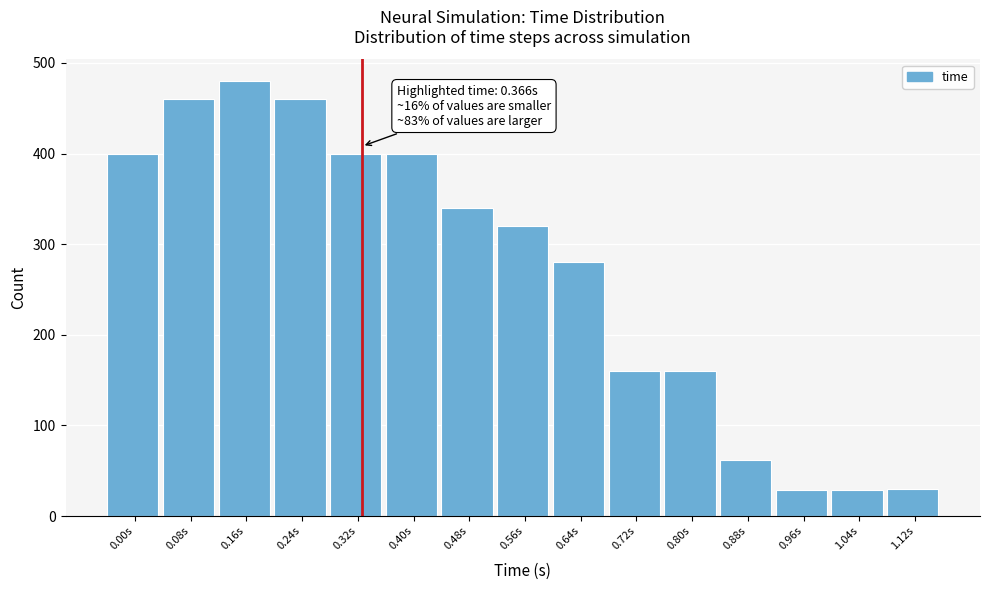

What is the value of the 13th bar from the left?

29